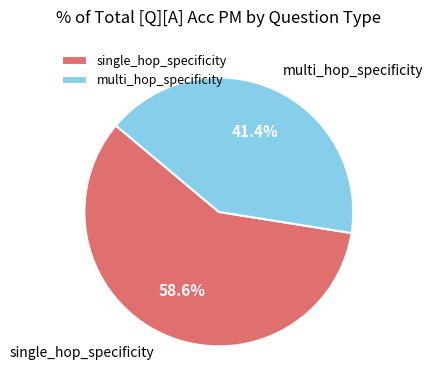

Is there a majority slice in this chart?

Yes